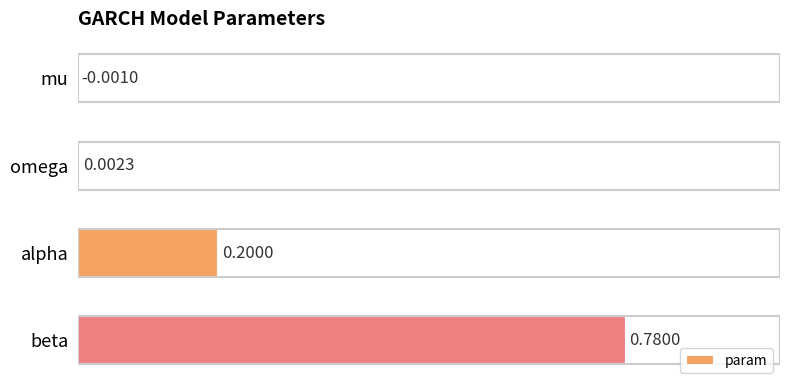

Which category has the highest value across all series?

beta